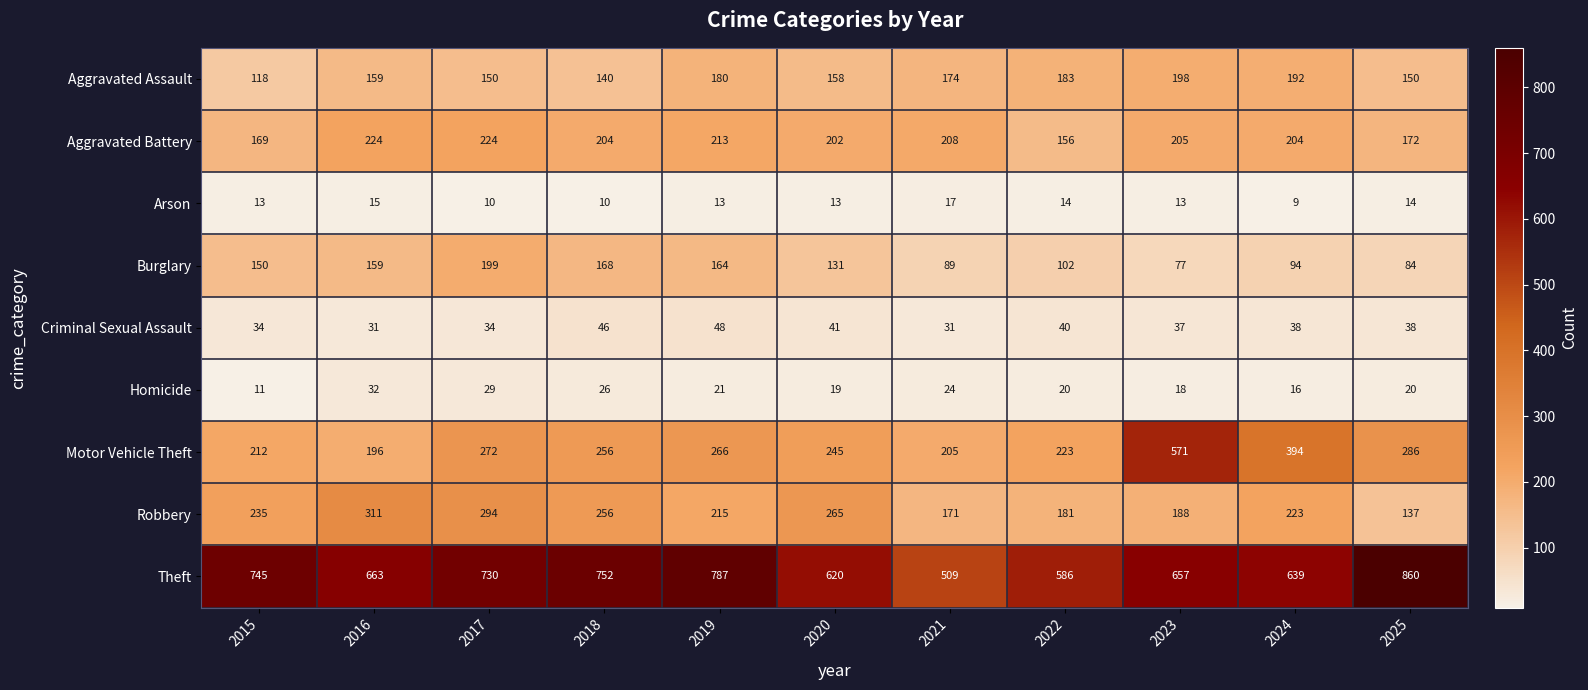

List the series in order of their peak value, highest first.

Theft, Motor Vehicle Theft, Robbery, Aggravated Battery, Burglary, Aggravated Assault, Criminal Sexual Assault, Homicide, Arson